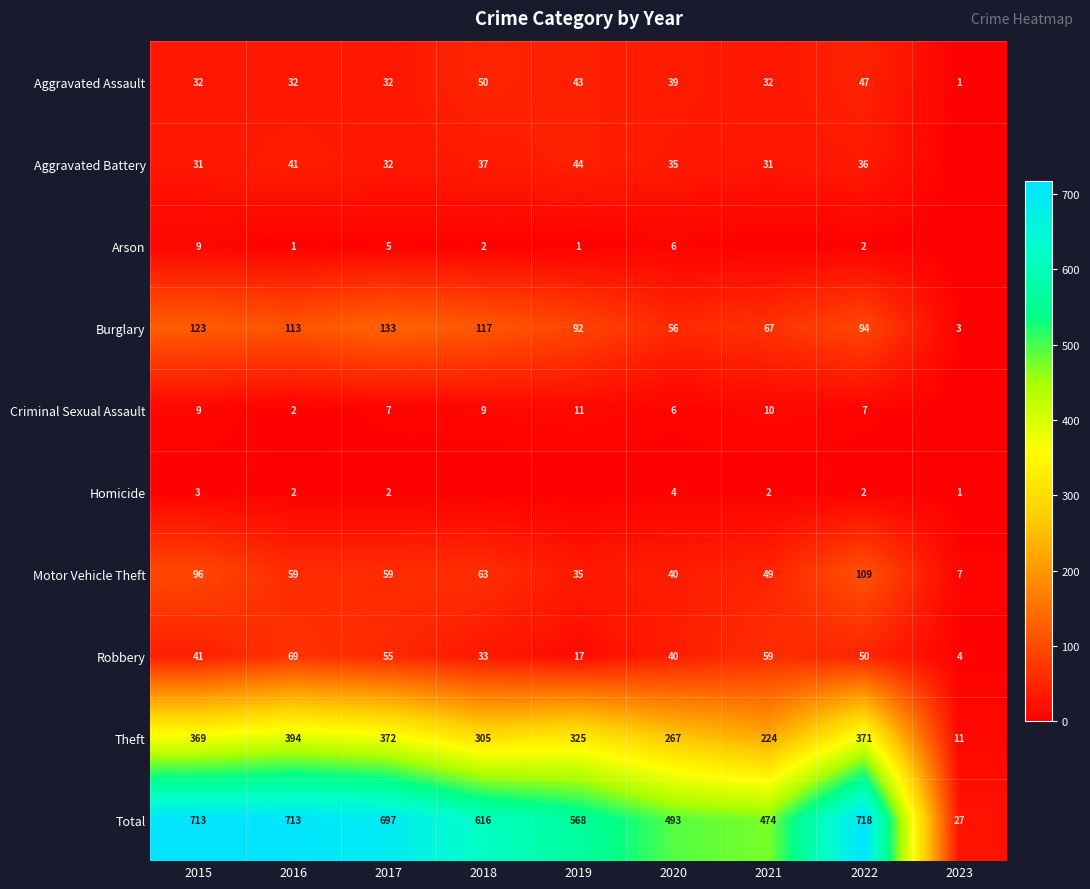

What is the lowest value of the Robbery series?

4